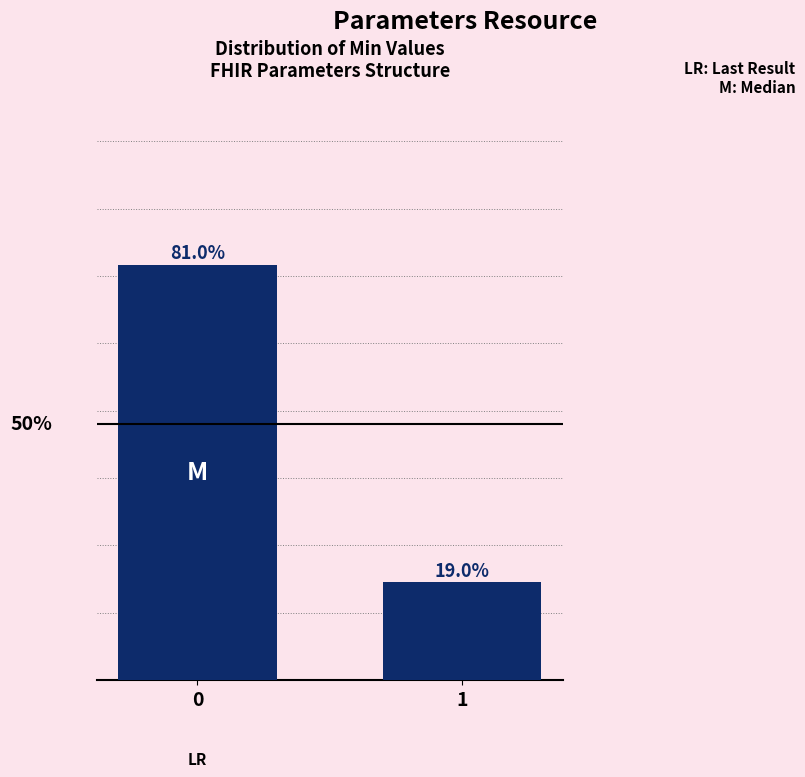

Are the bars horizontal?

No